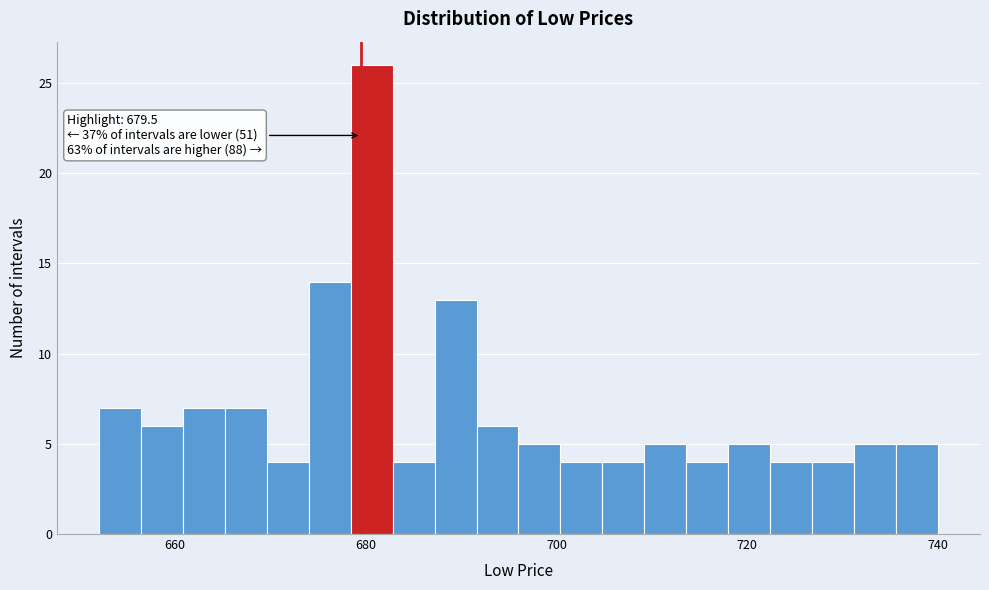

Around what value on the x-axis is the tallest bar? Give the approximate position of its centre, as read against the axis.

680